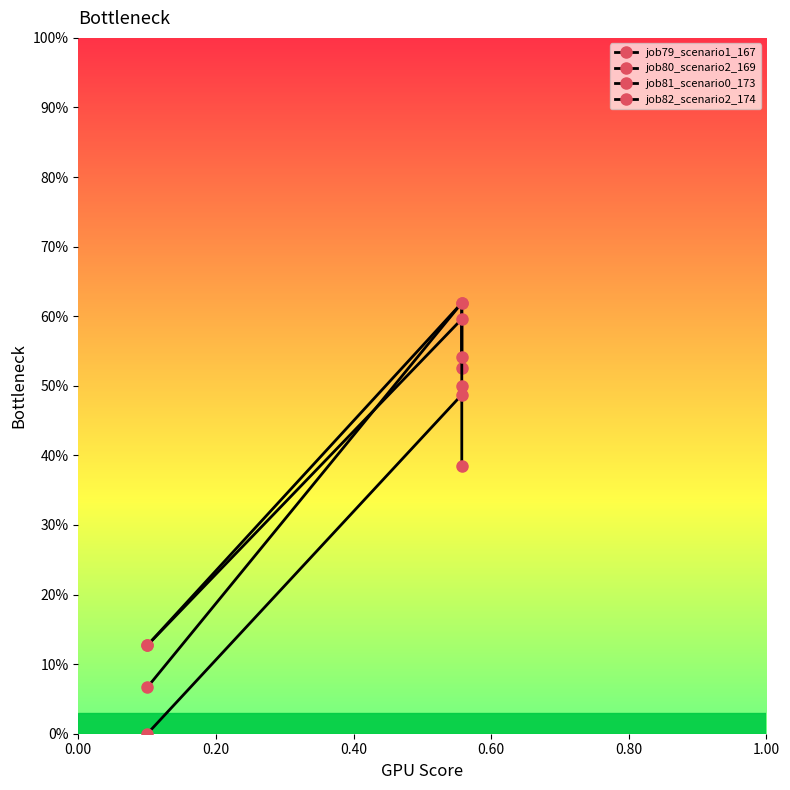

Is it true that job81_scenario0_173 equals -0.2 at 0.00?

False